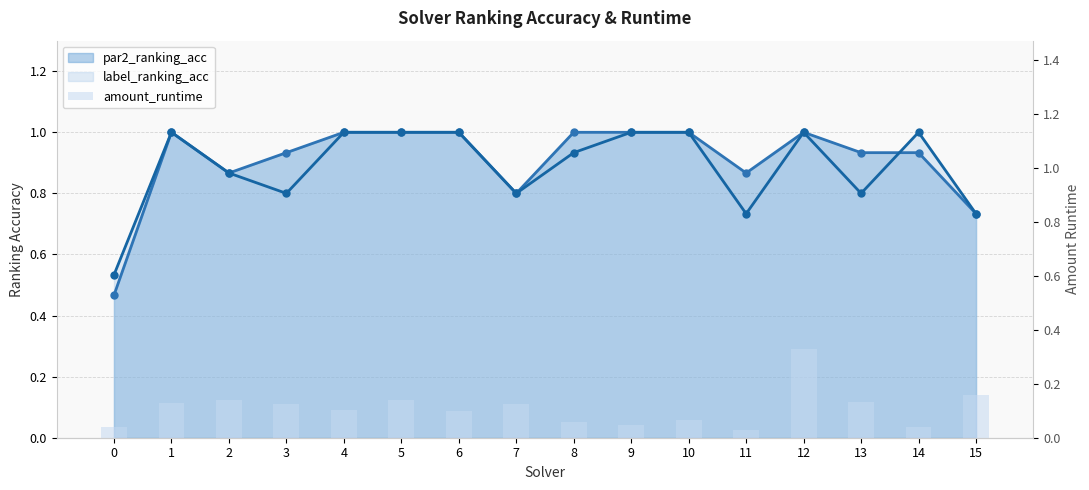

Reading left to right, what are all the values shown in this chart?

0.0	0.1	0.1	0.1	0.1	0.1	0.1	0.1	0.1	0.0	0.1	0.0	0.3	0.1	0.0	0.2